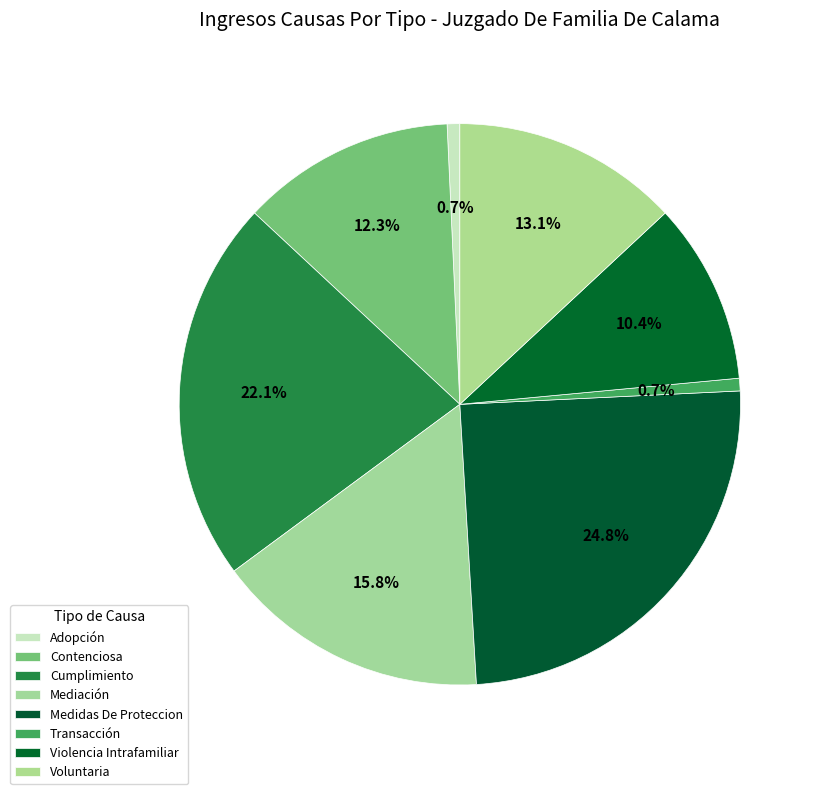

Count the number of slices in the pie.

8